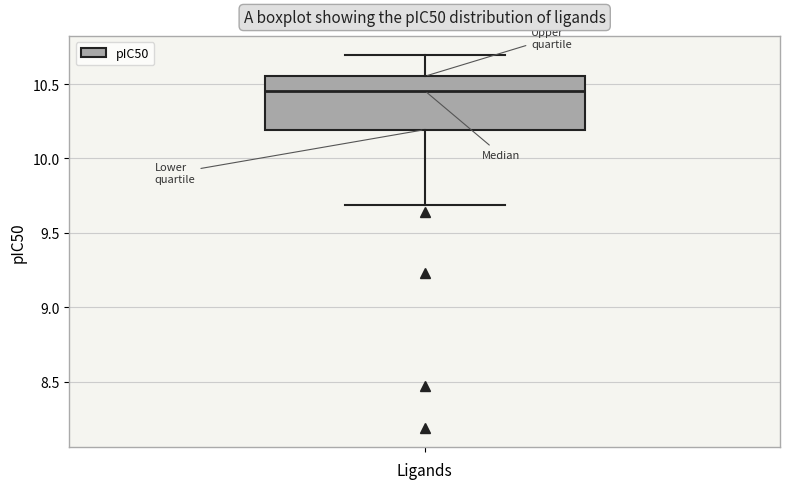

Transcribe this box plot: give where the median line is, the range the box spans, and where the two whiskers end, as read against the y-axis. The values are not printed on the chart, so give them approximately, as read against the axis.

median 10.45, box 10.20 to 10.55, whiskers 9.70 to 10.70